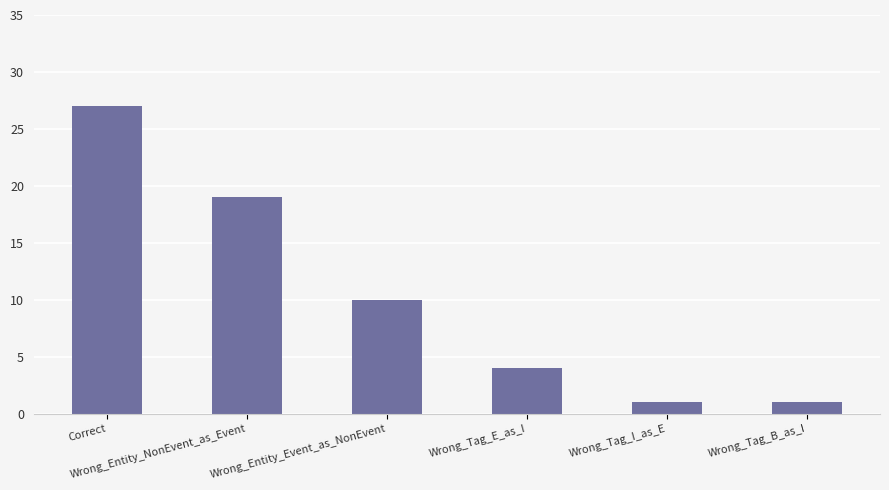

What value does the data have at Wrong_Tag_B_as_I?

1